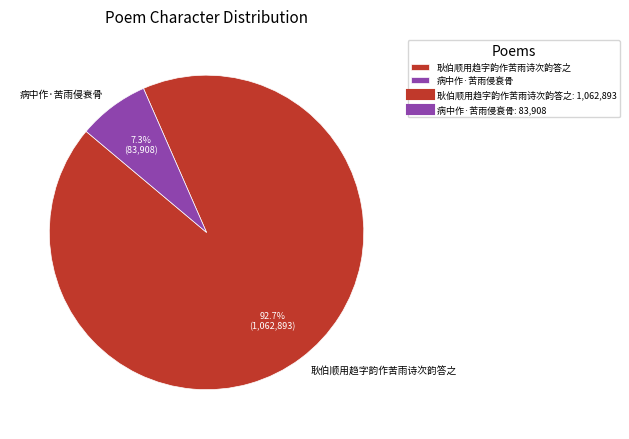

To the nearest percent, what percentage of the pie is 病中作·苦雨侵衰骨?

7%